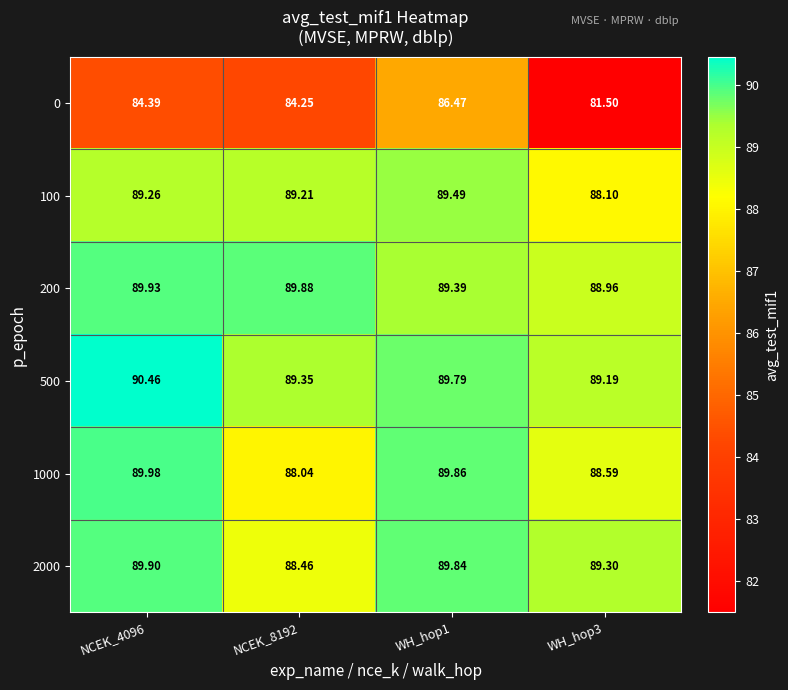

Is the value of 2000 at NCEK_8192 greater than the value of 0 at NCEK_8192?

Yes